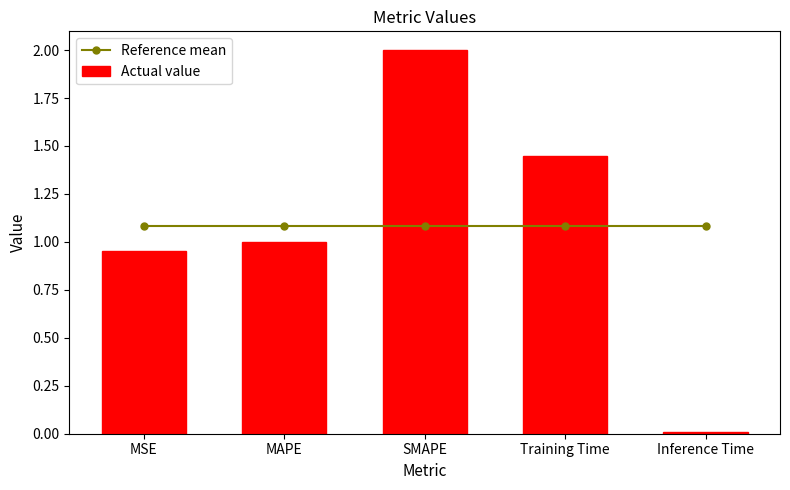

Reading right to left, extract all data points from this chart.

Reference mean: Inference Time=1.1	Training Time=1.1	SMAPE=1.1	MAPE=1.1	MSE=1.1
Actual value: Inference Time=0.0	Training Time=1.4	SMAPE=2.0	MAPE=1.0	MSE=1.0